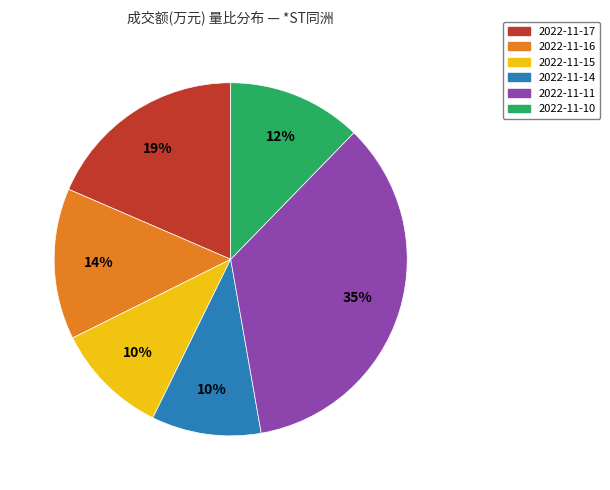

True or false: 2022-11-10 accounts for 12% of the total.

True